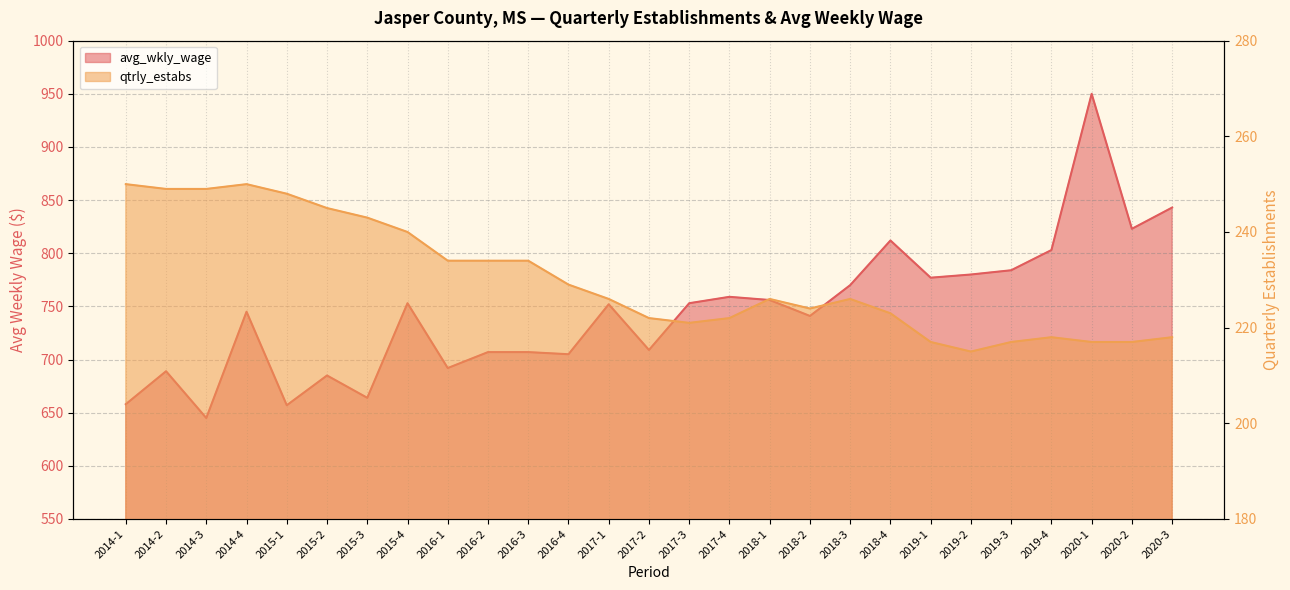

True or false: avg_wkly_wage and qtrly_estabs cross at least once.

False